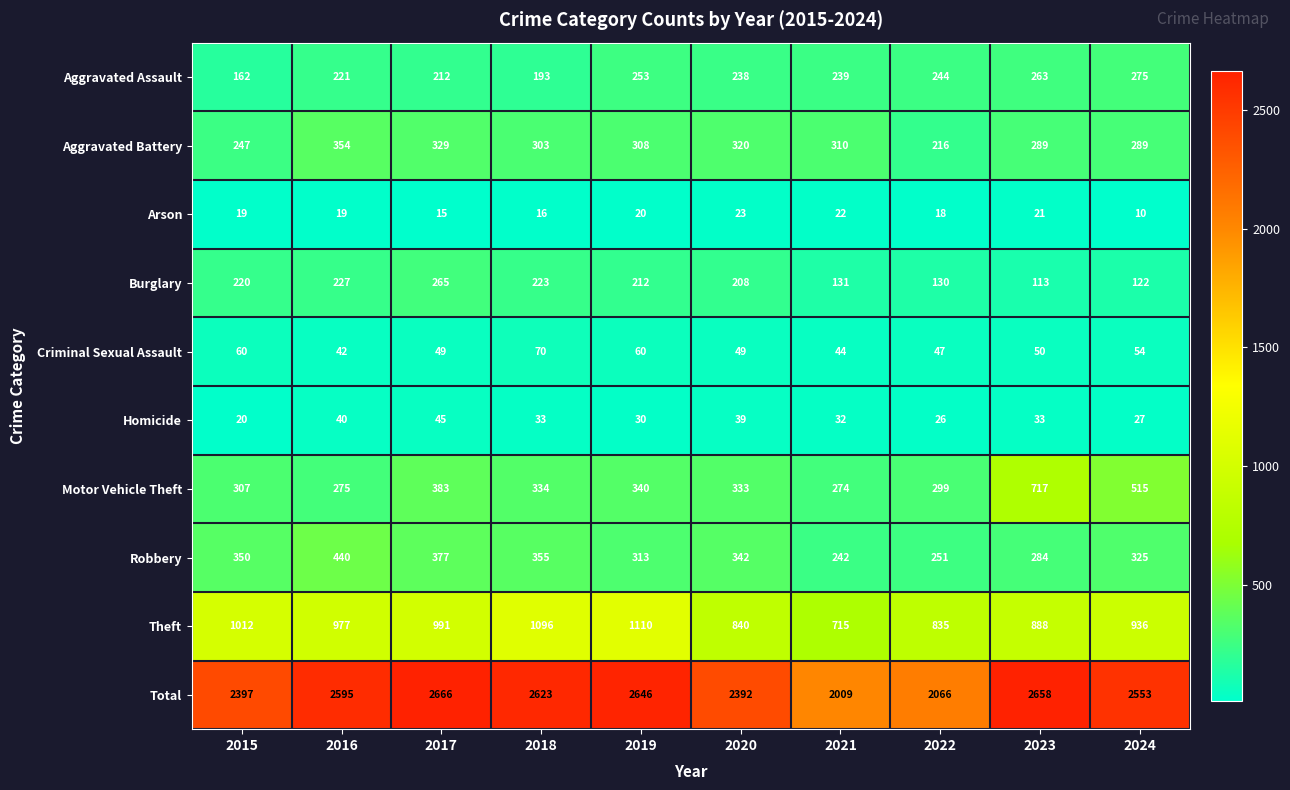

List the series in order of their peak value, lowest first.

Arson, Homicide, Criminal Sexual Assault, Burglary, Aggravated Assault, Aggravated Battery, Robbery, Motor Vehicle Theft, Theft, Total